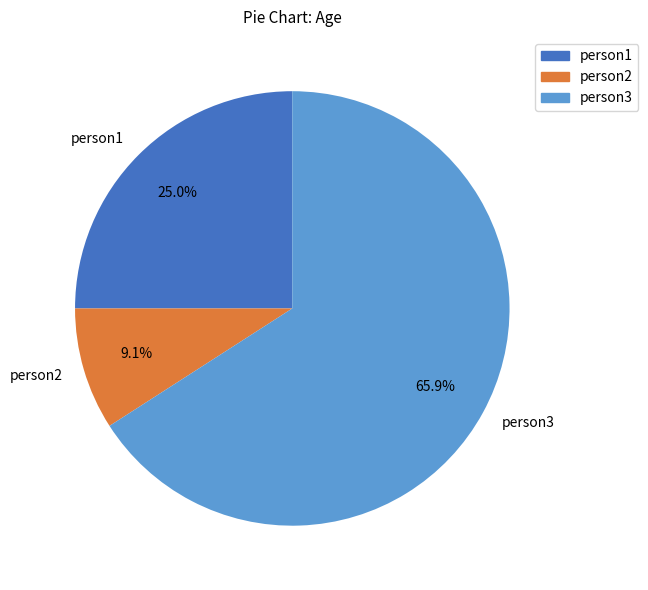

True or false: person3 accounts for 66% of the total.

True